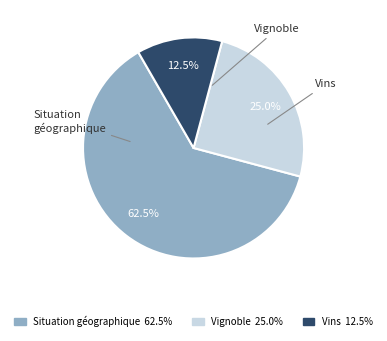

Between Vins and Vignoble, which is larger?

Vignoble